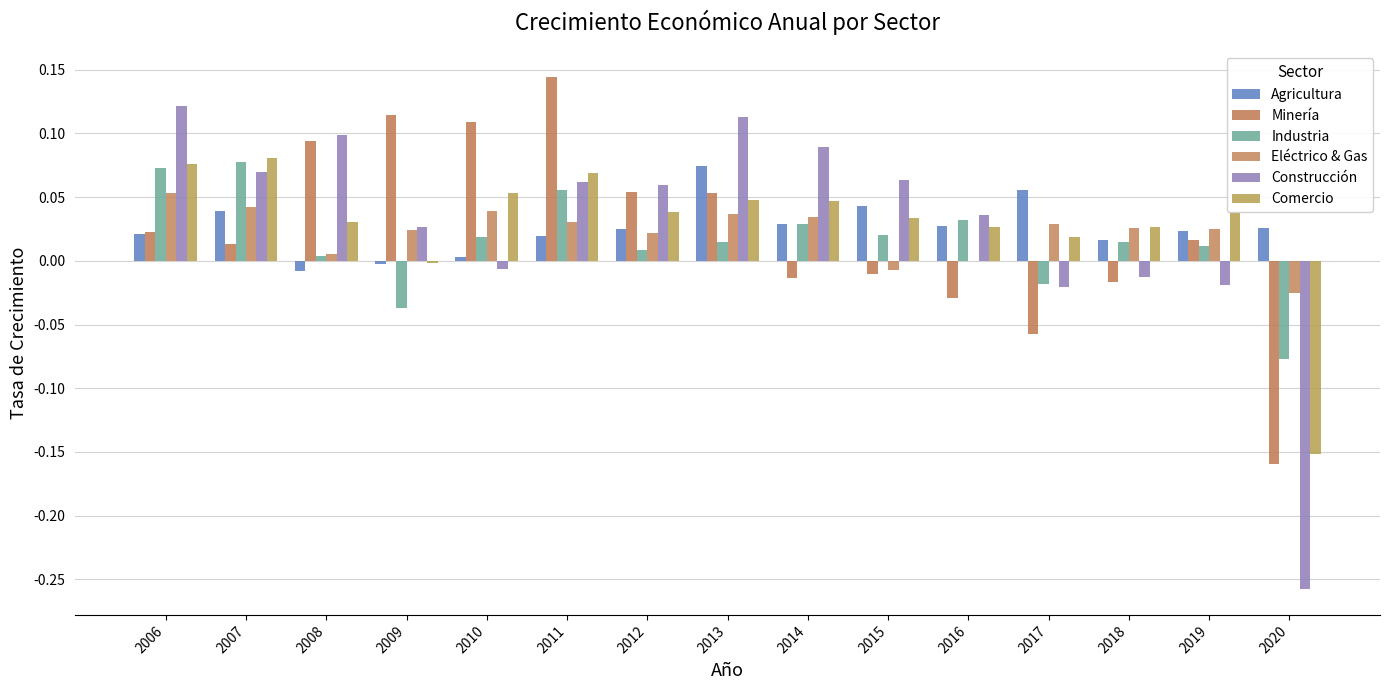

At which label does Industria first exceed 0?

2006